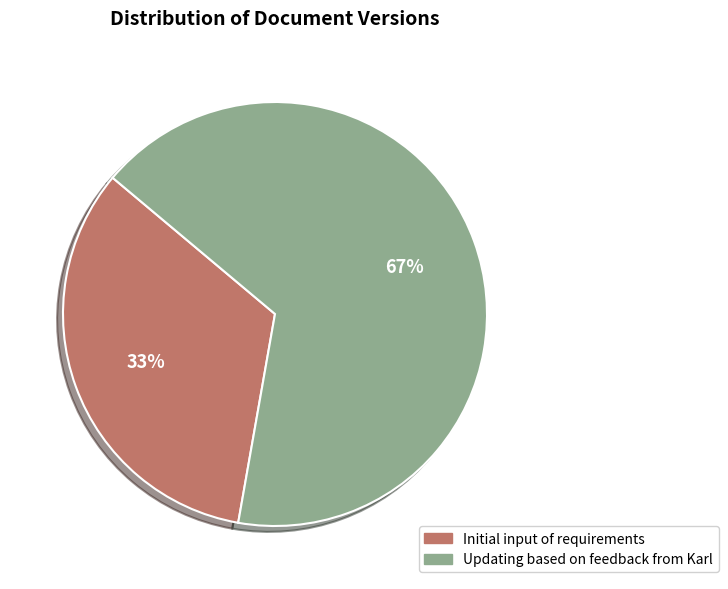

To the nearest percent, what portion does Initial input of requirements represent?

33%